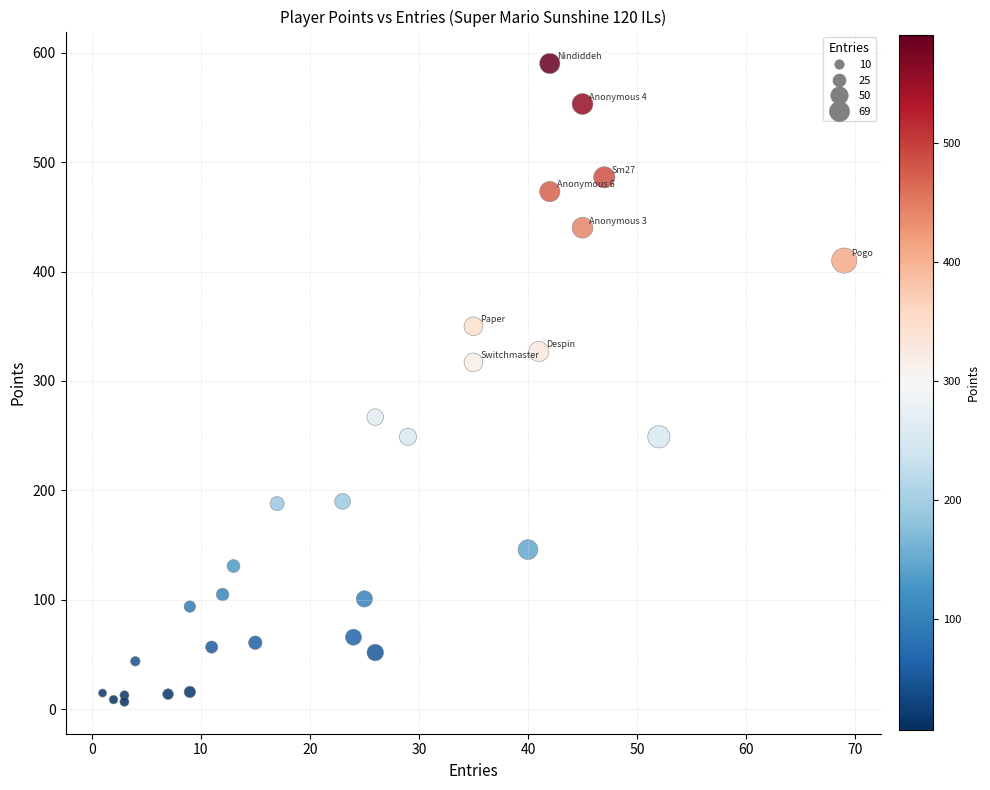

What Y value in the scatter plot is closest to 298?

317